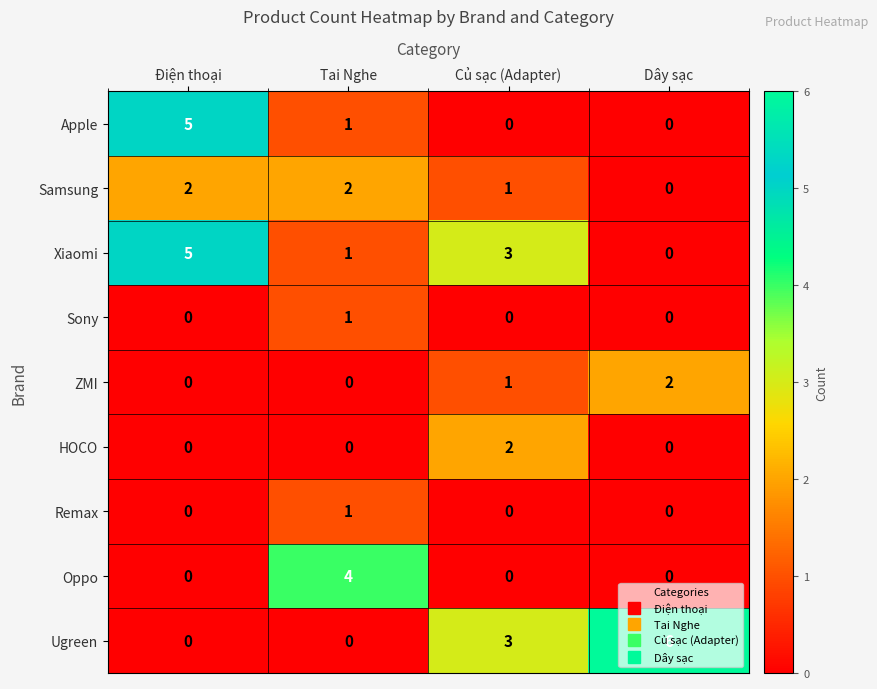

The ZMI series shows 0 at Tai Nghe. True or false?

True